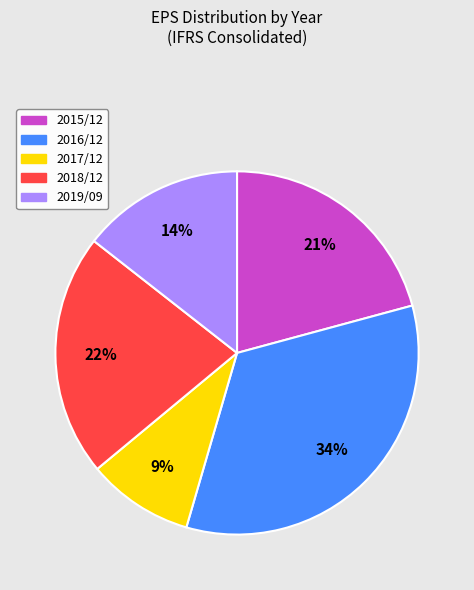

Rank the categories by value from highest to lowest.

2016/12, 2018/12, 2015/12, 2019/09, 2017/12